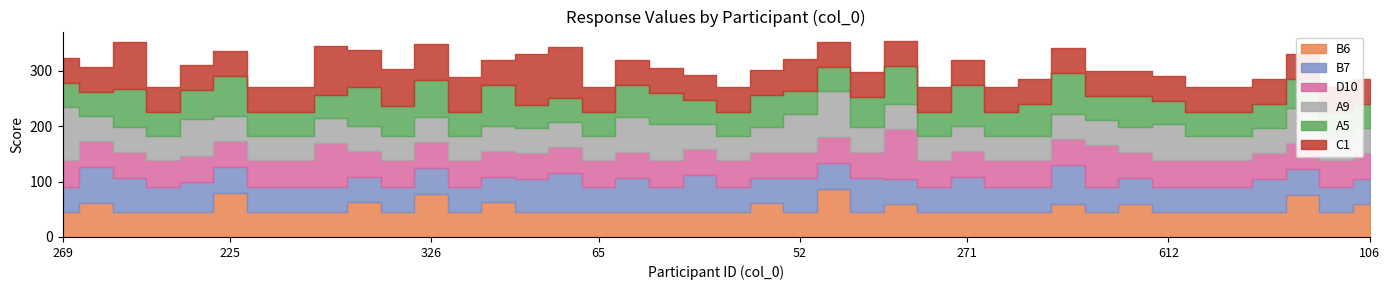

What is the label of the 32nd point from the left?

236